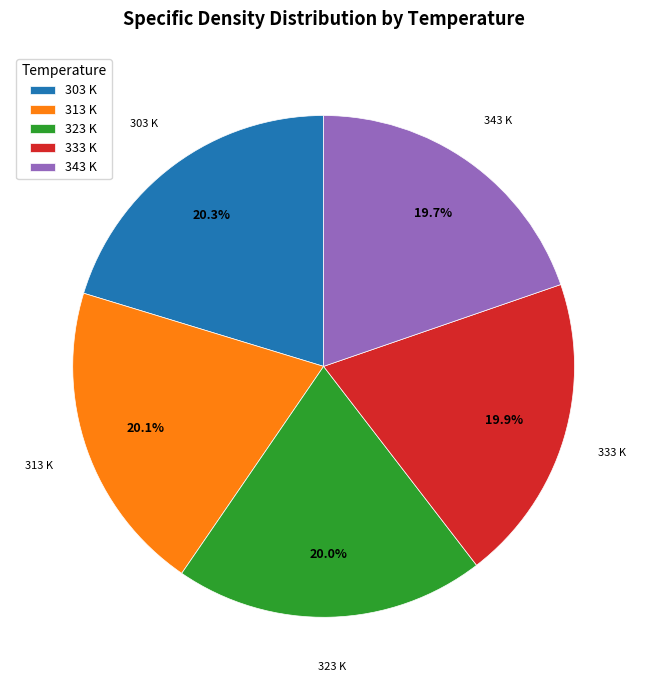

How many slices are in this pie chart?

5